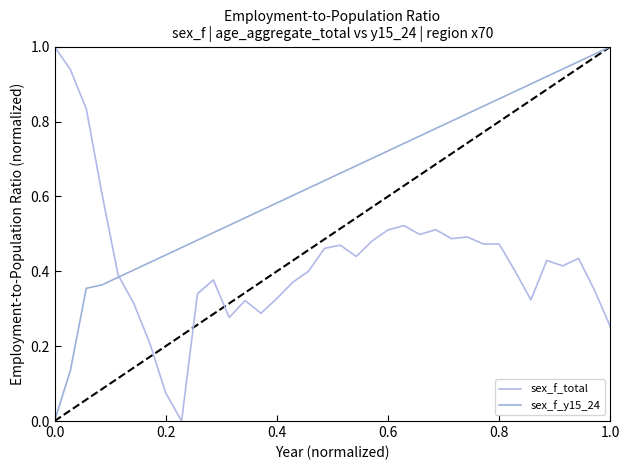

Does the chart have visible grid lines?

No